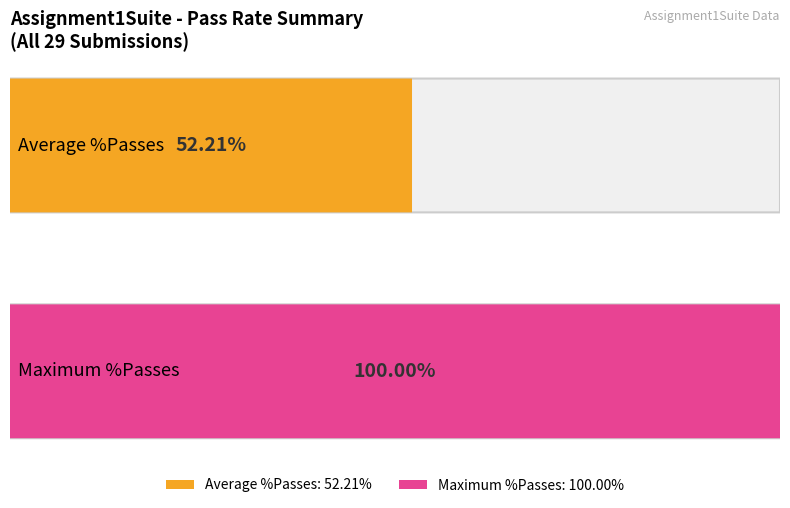

What is the maximum value for %Passes?

100